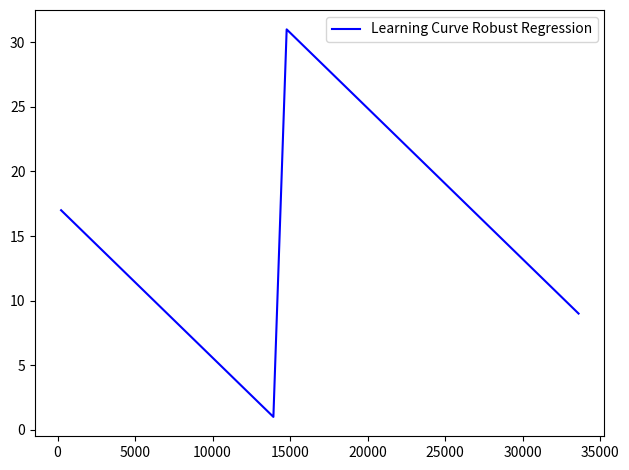

What is the maximum value shown in the chart?

31